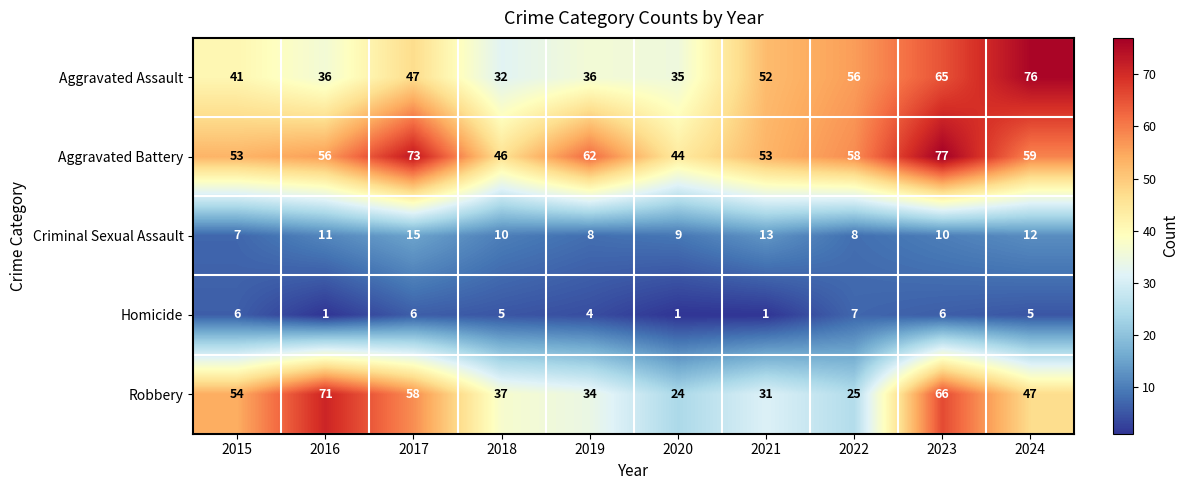

True or false: Robbery has a value of 54 at 2015.

True